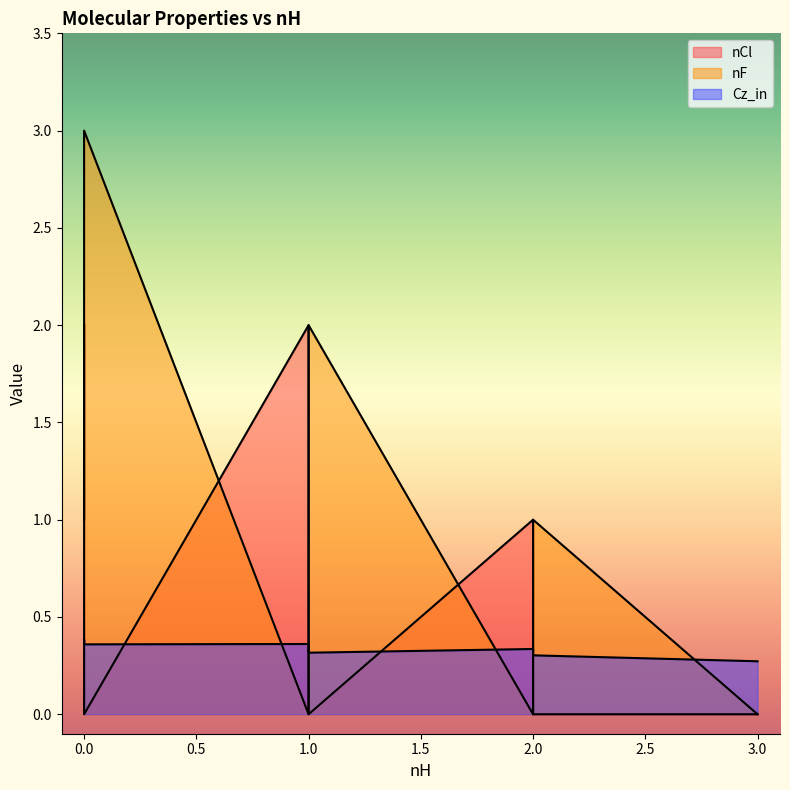

Which series ends up on top after the final intersection of nF and nCl?

nF